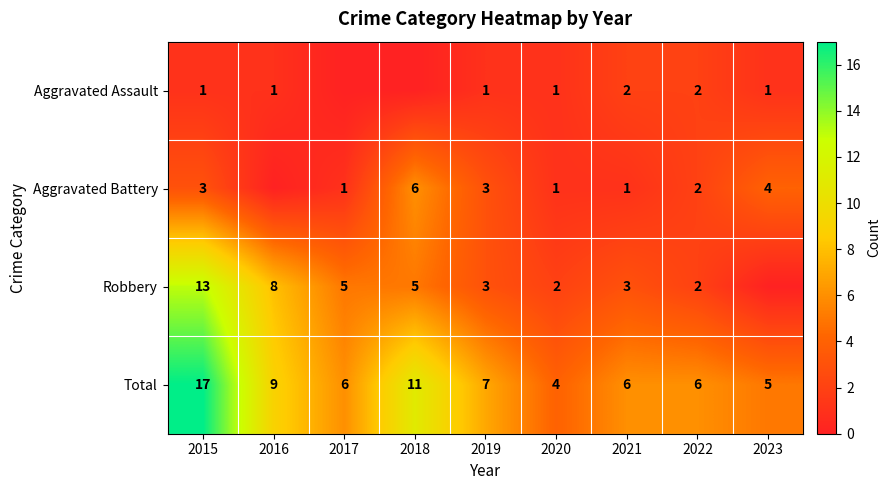

True or false: Total has a value of 14 at 2016.

False